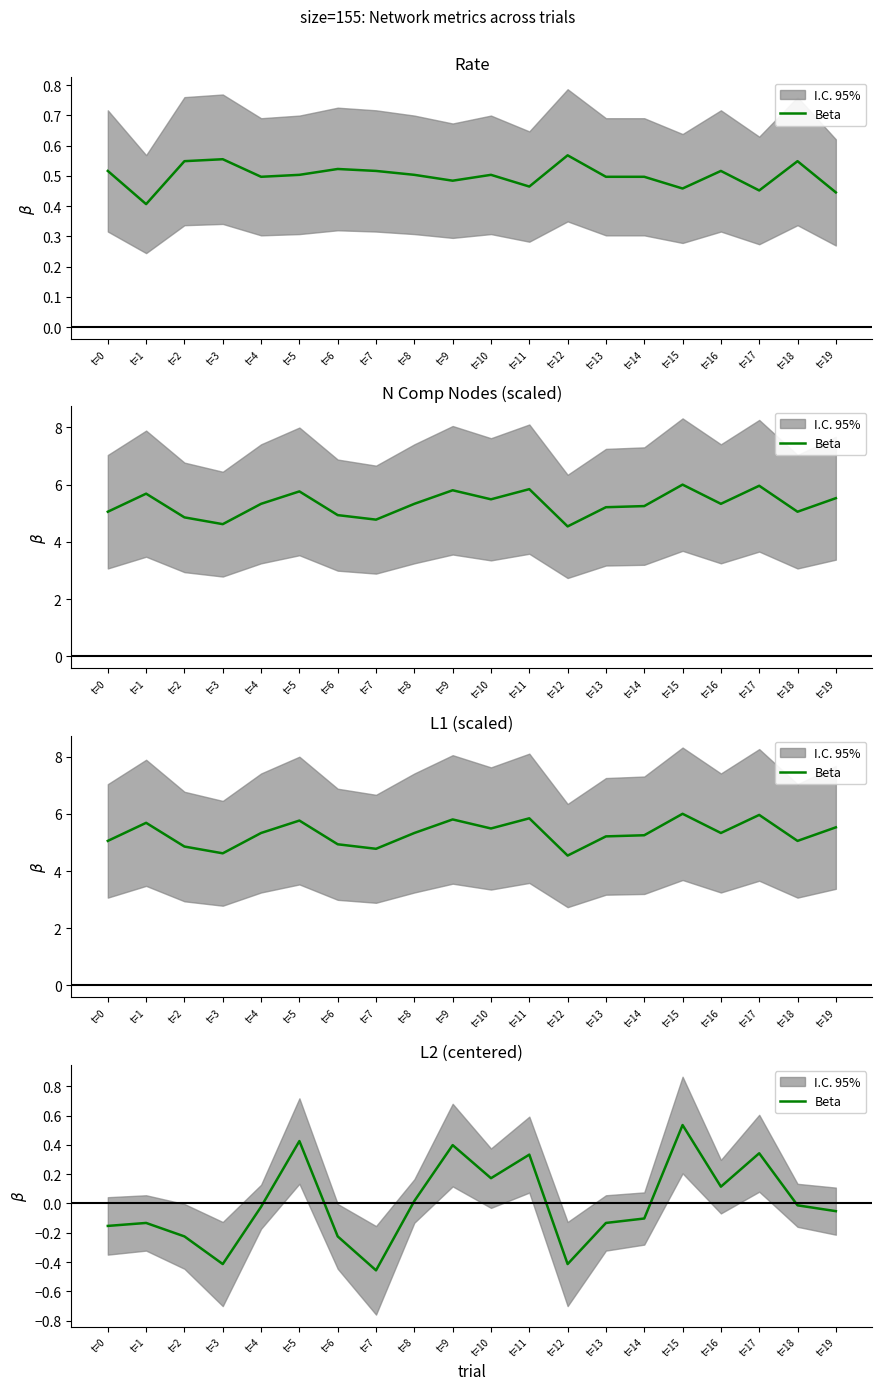

Between t=12 and t=6, which is larger?

t=6